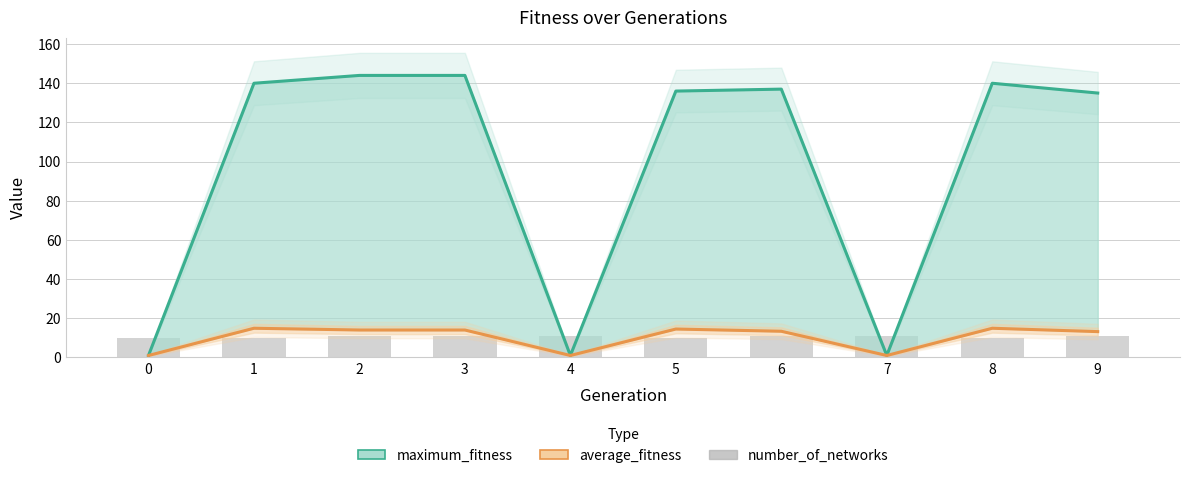

The value of number_of_networks at 1 is 10.0. True or false?

True